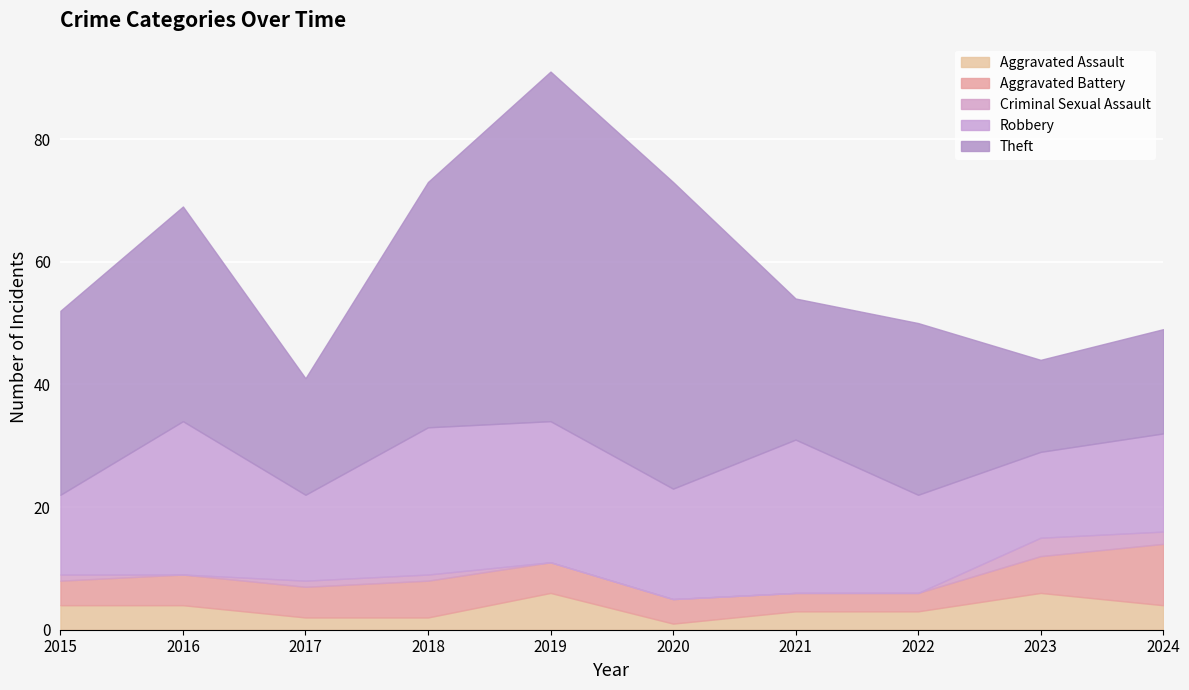

Which series changed the most between 2021 and 2022?

Robbery